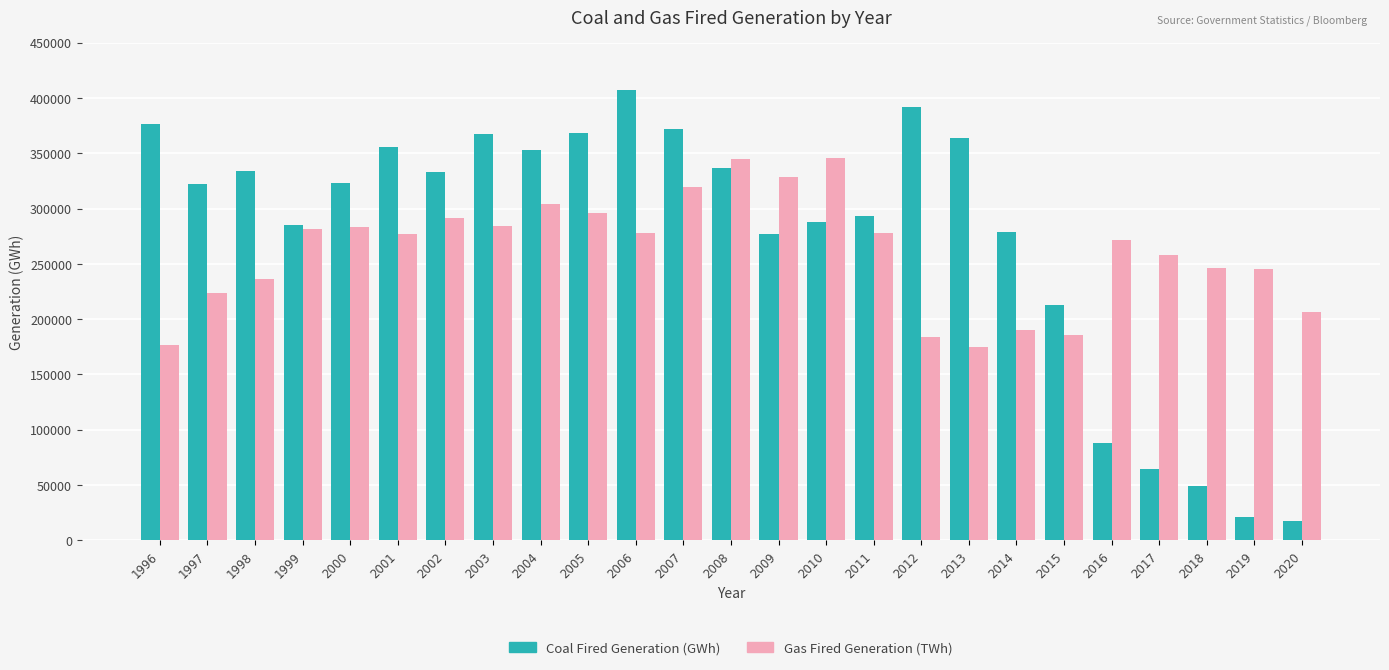

What is the average value of the Gas Fired Generation (TWh) series?

260467.2